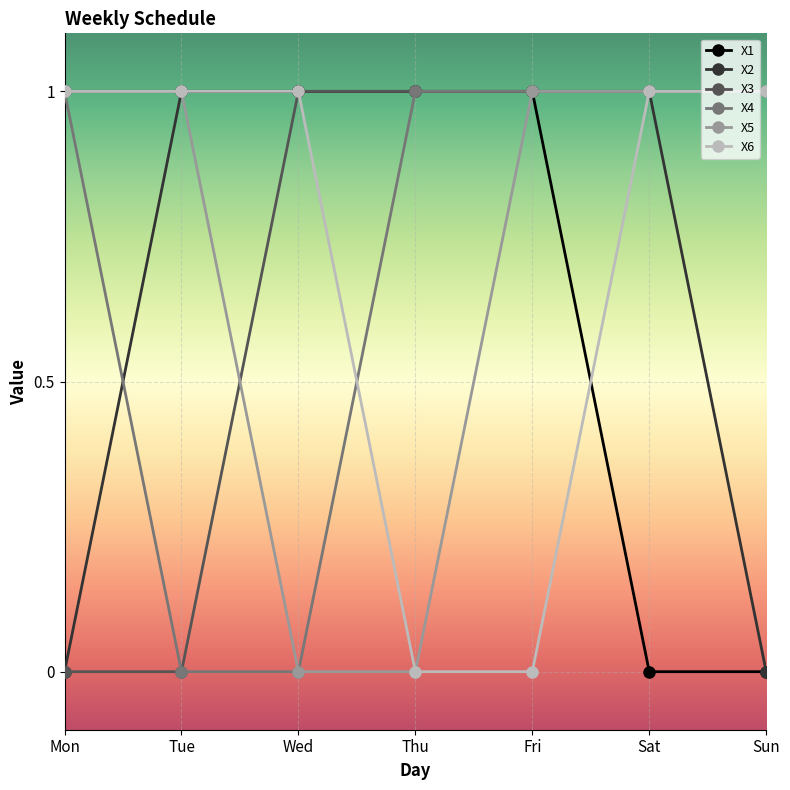

The X5 series shows 1 at Mon. True or false?

True